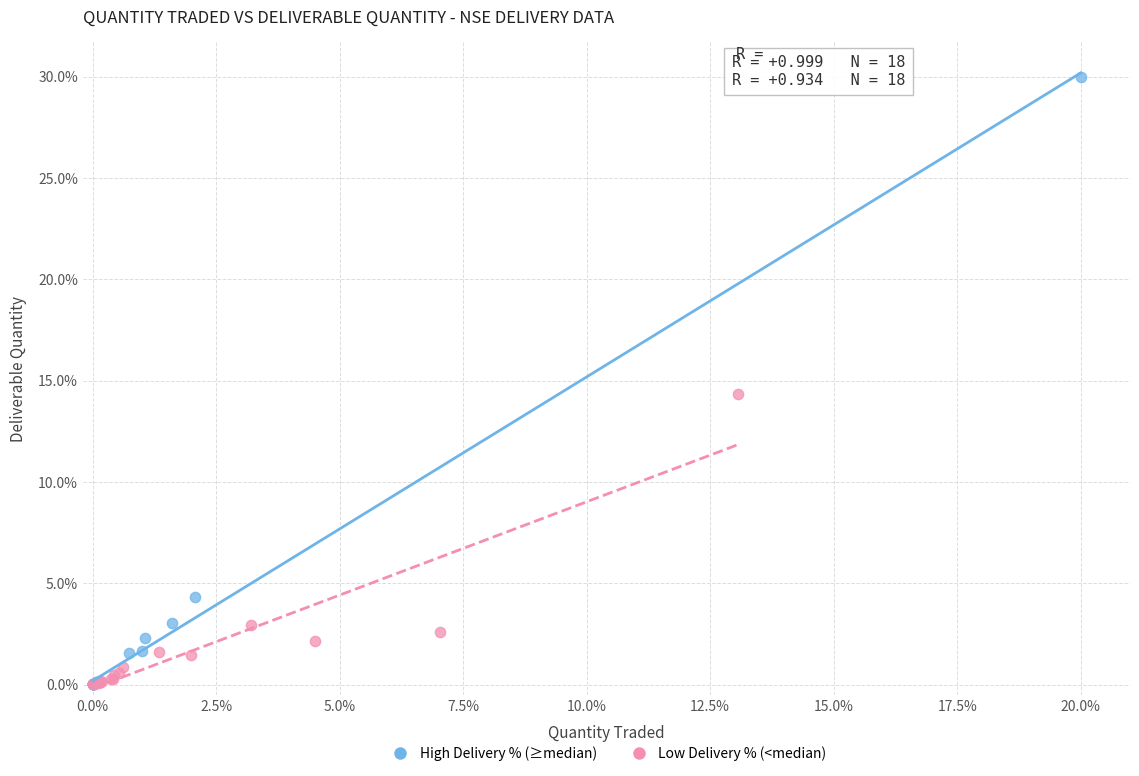

Which series has the widest spread of Y values?

High Delivery % (≥median)